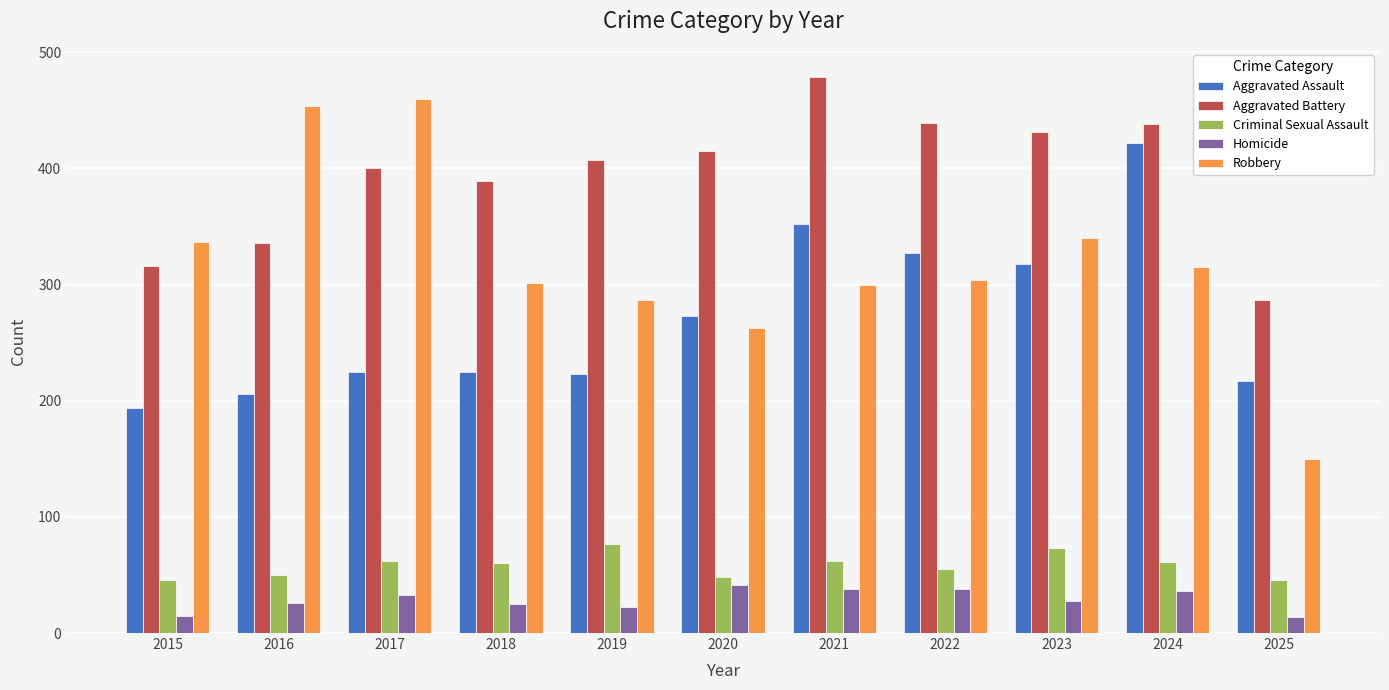

What is the value of the Homicide bar at the 5th from the left?

22